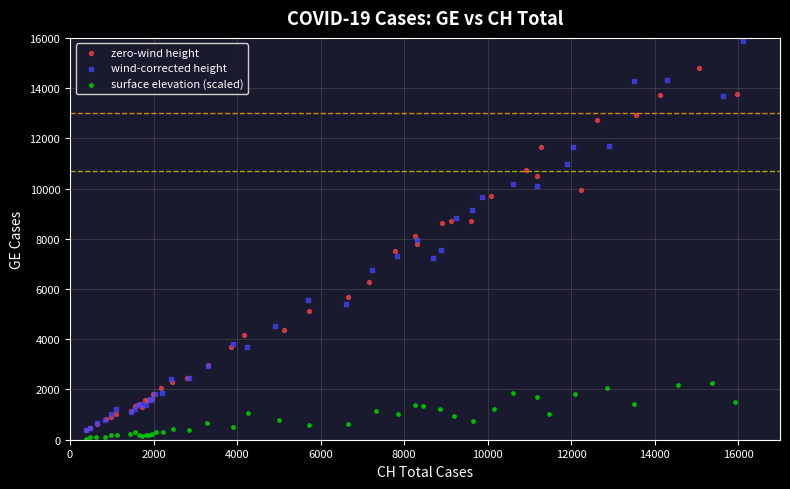

Which series reaches the minimum Y coordinate?

surface elevation (scaled)